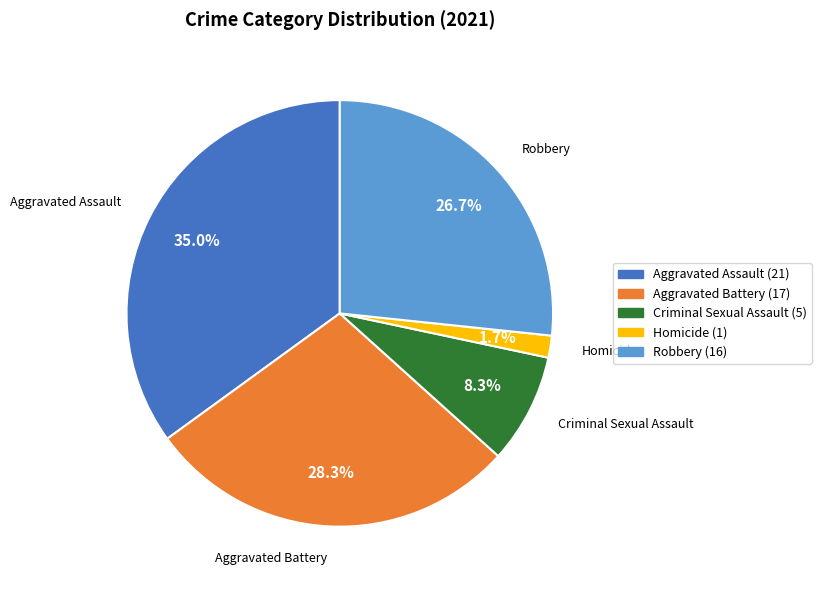

The Aggravated Battery slice represents 34% of the pie. True or false?

False